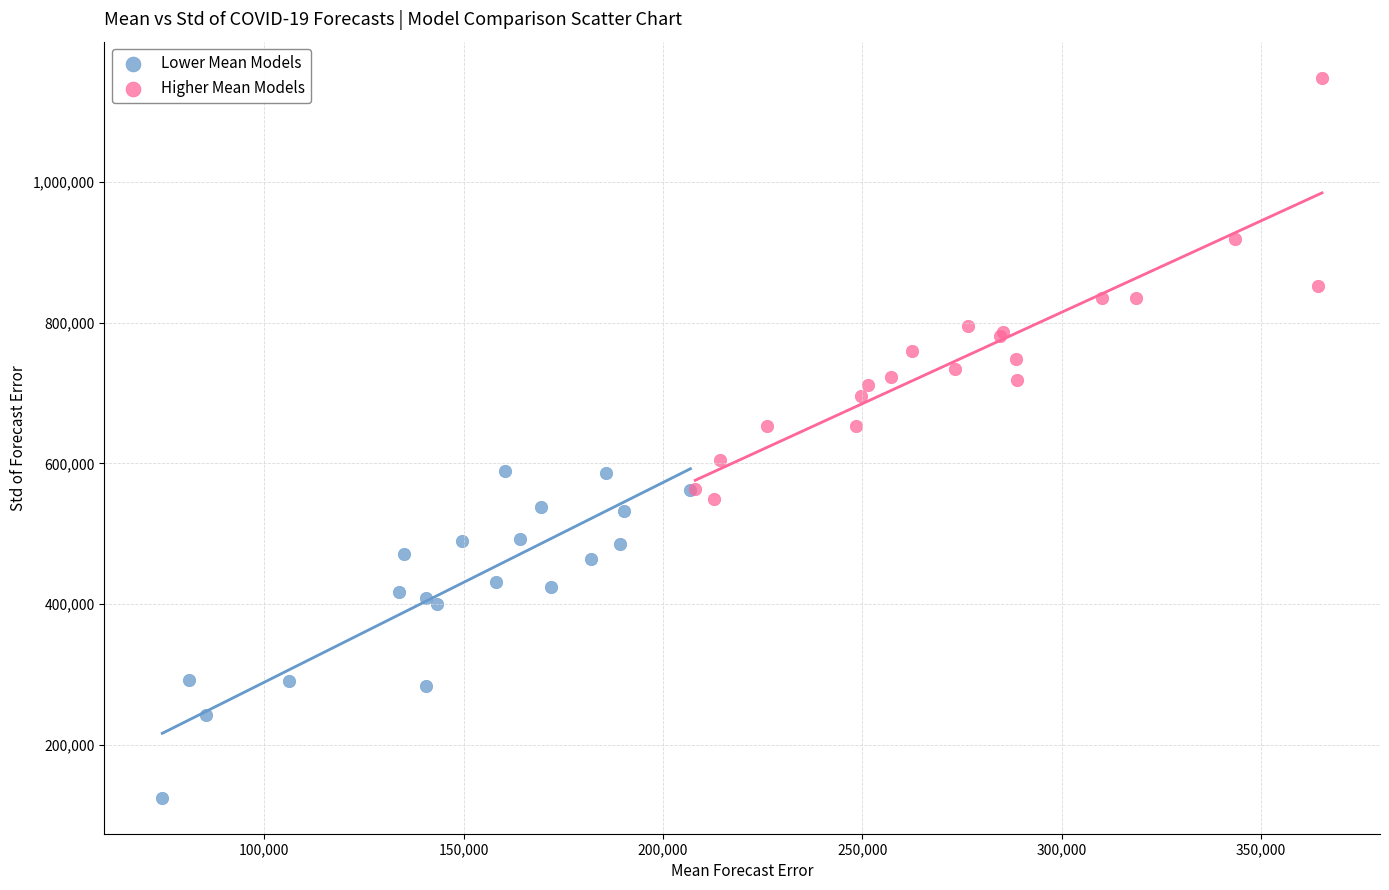

Which series has the largest Y range (max minus min)?

Higher Mean Models